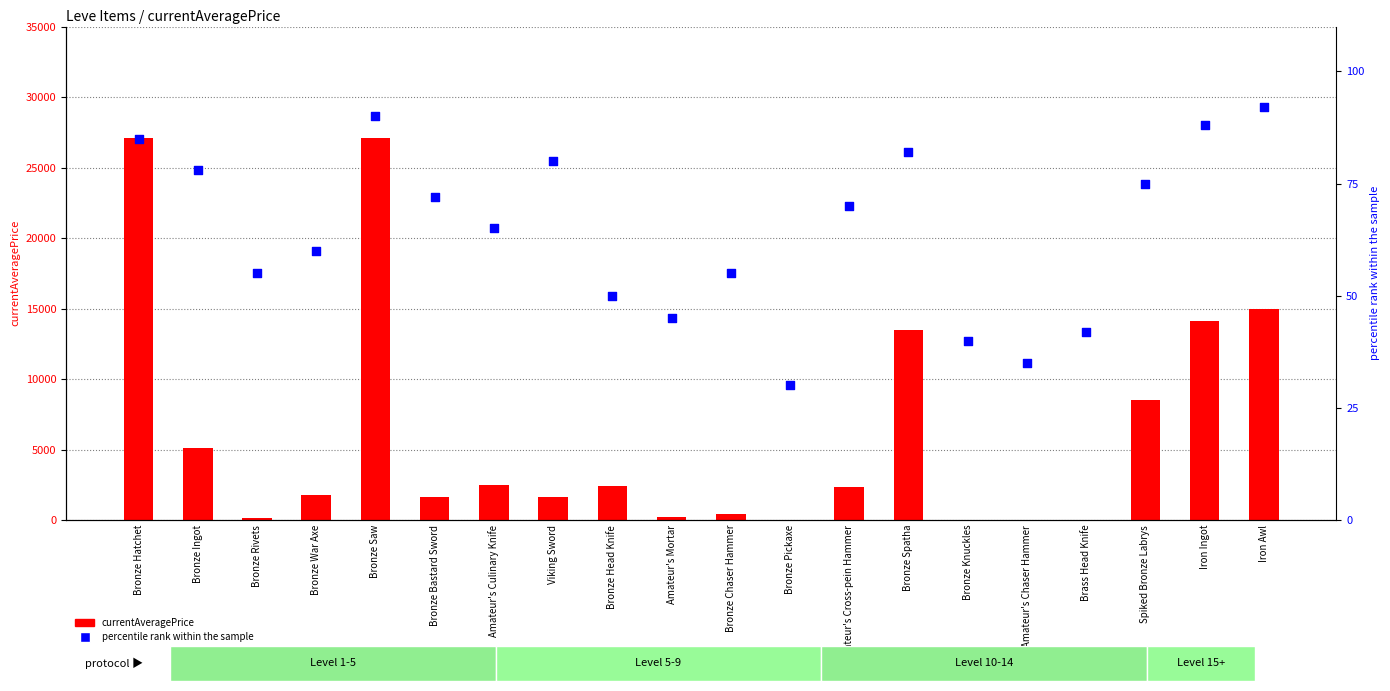

Which series has the largest total across all categories?

currentAveragePrice